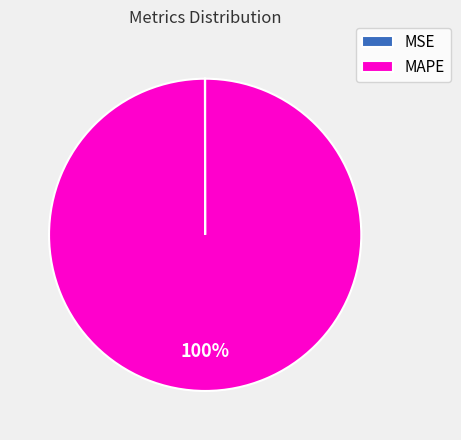

What is the largest slice in the pie chart?

MAPE